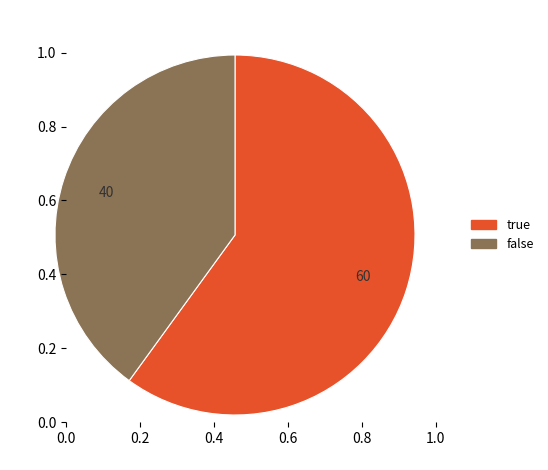

Which category has the smallest portion of the pie?

false